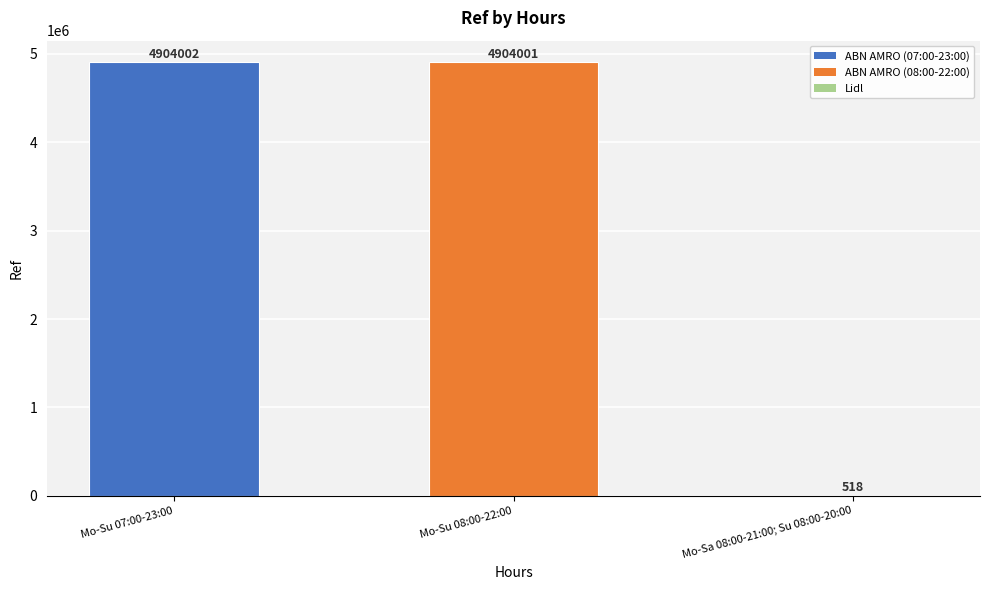

Where does the data first go above 4904001?

Mo-Su 07:00-23:00